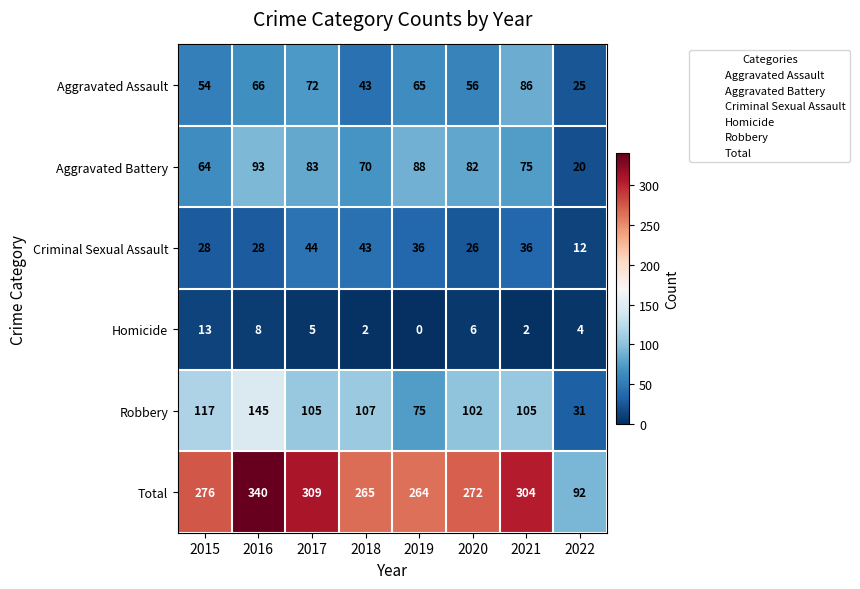

What is the difference between the second highest and minimum values in the Aggravated Assault series?

47